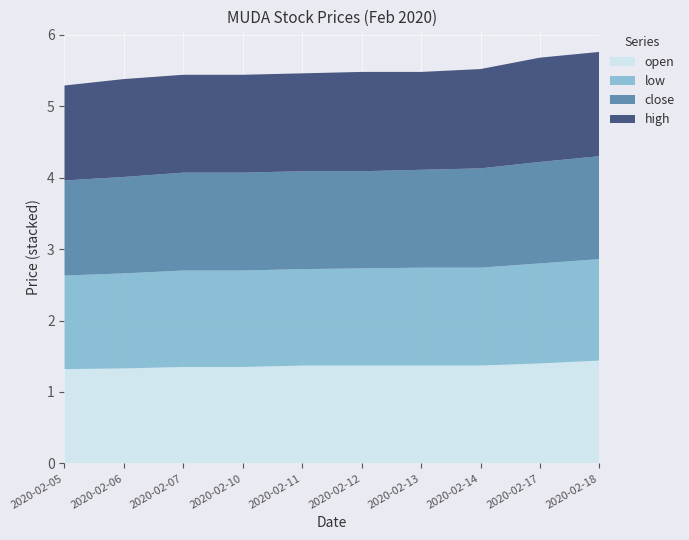

Reading left to right, extract all data points from this chart.

open: 1.3	1.3	1.4	1.4	1.4	1.4	1.4	1.4	1.4	1.4
low: 1.3	1.3	1.4	1.4	1.4	1.4	1.4	1.4	1.4	1.4
close: 1.3	1.4	1.4	1.4	1.4	1.4	1.4	1.4	1.4	1.4
high: 1.3	1.4	1.4	1.4	1.4	1.4	1.4	1.4	1.5	1.5